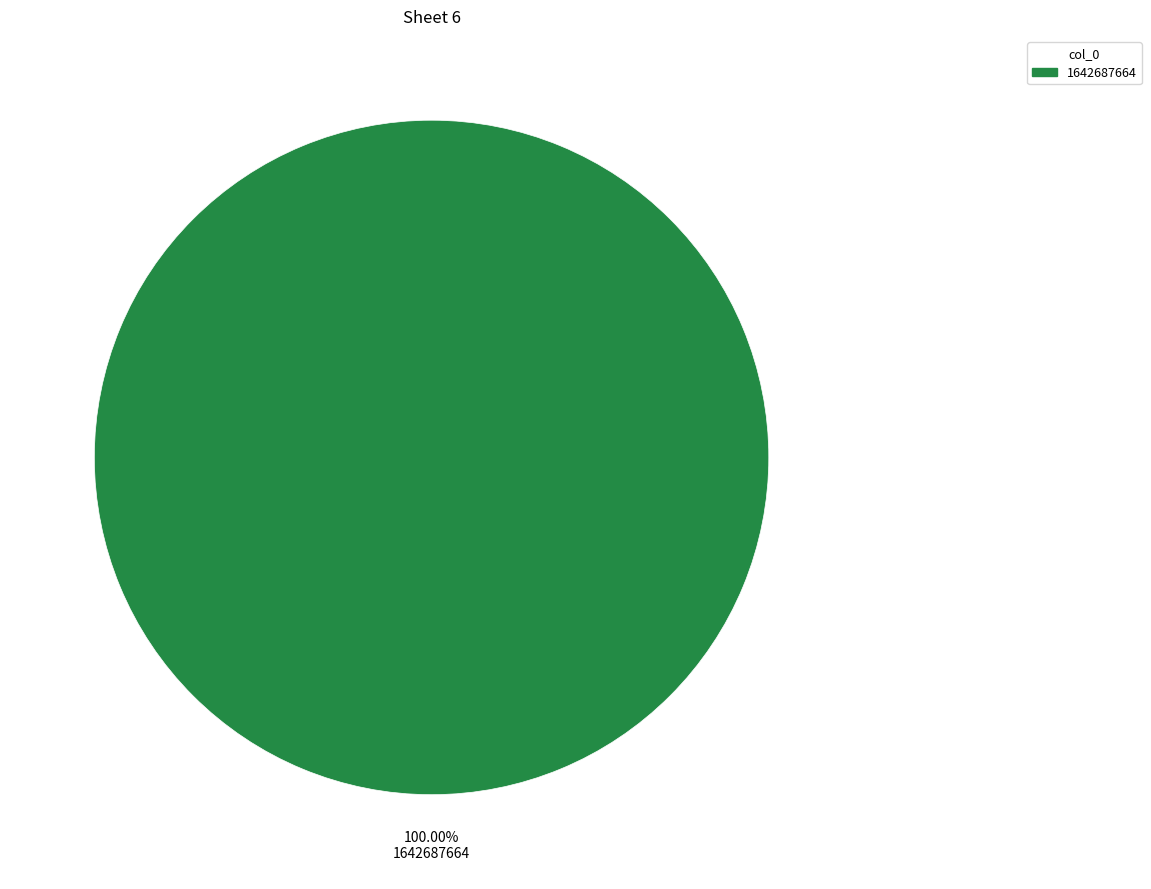

Is there a majority slice in this chart?

Yes